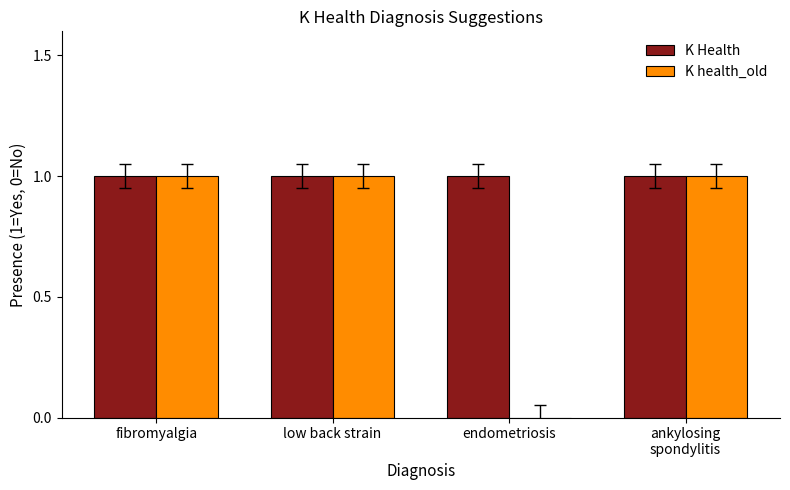

Which series has the largest range (max minus min)?

K health_old